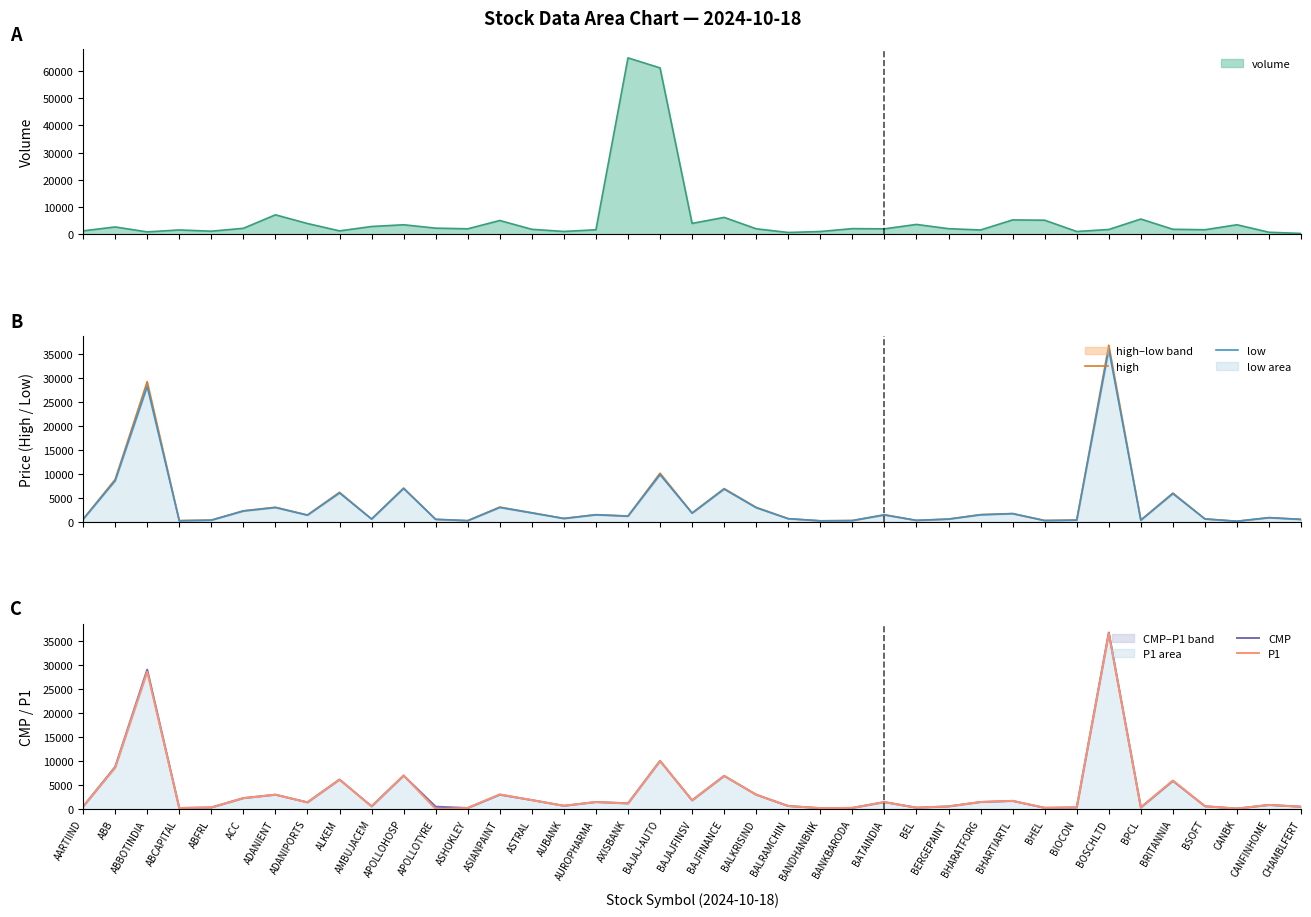

What is the label of the 33rd point from the right?

ADANIENT